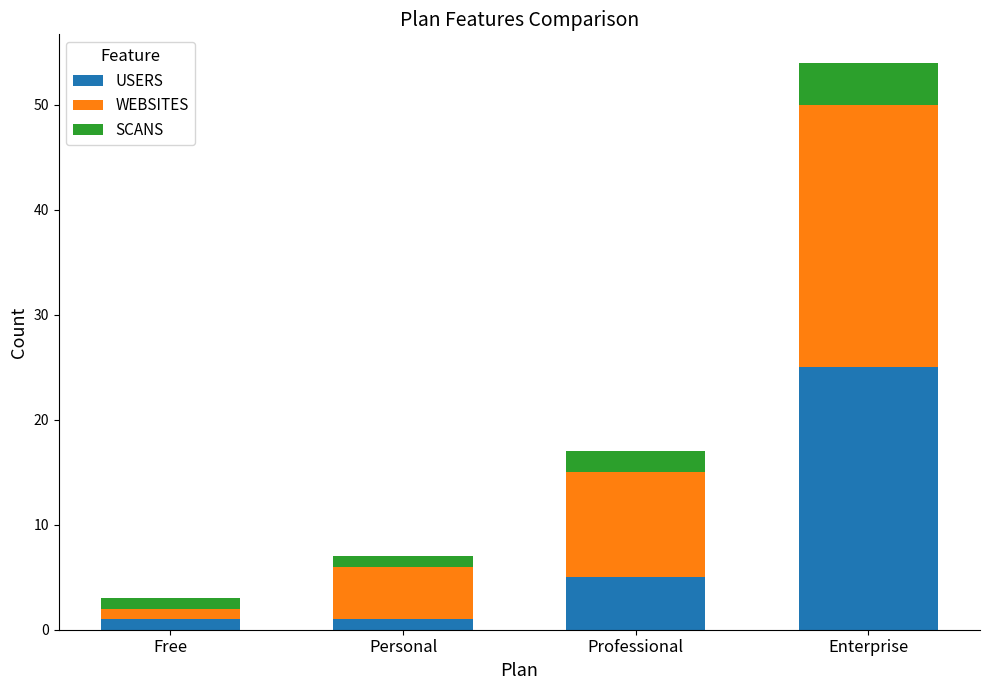

Where is USERS nearest to the value 13?

Professional